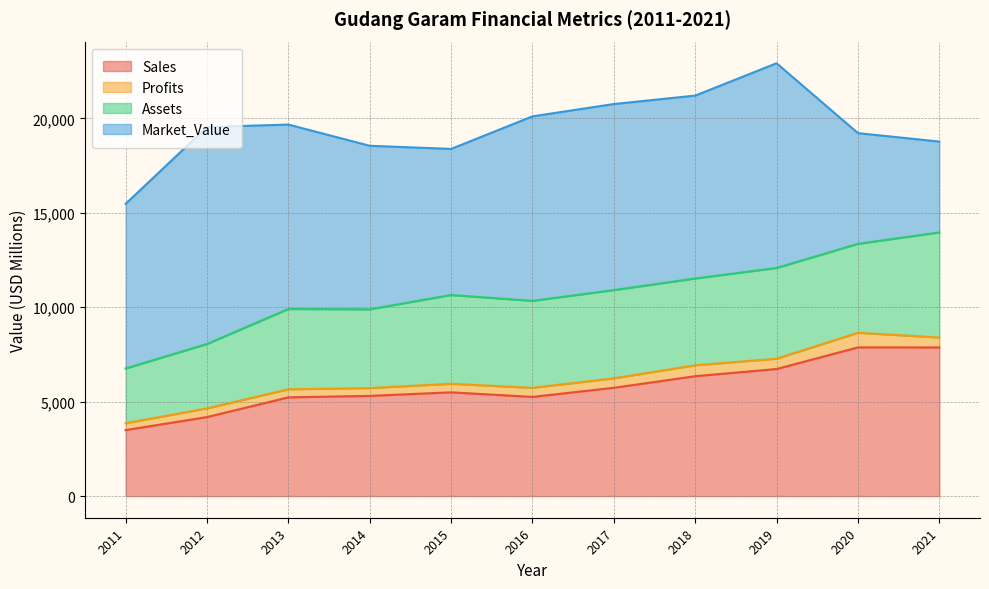

True or false: Profits has a value of 480.4 at 2016.

True